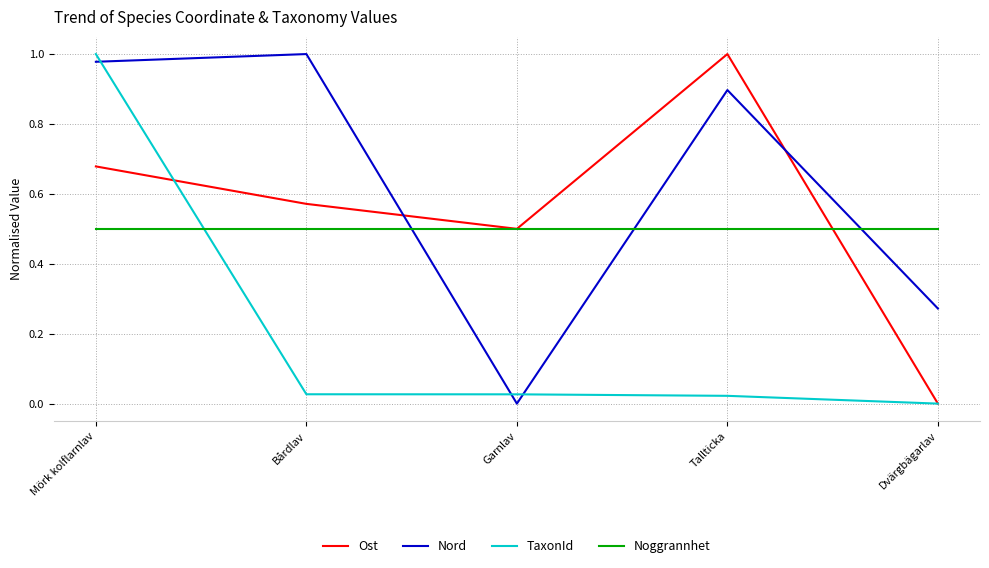

Between Mörk kolflarnlav and Dvärgbägarlav, which series saw the biggest shift?

TaxonId